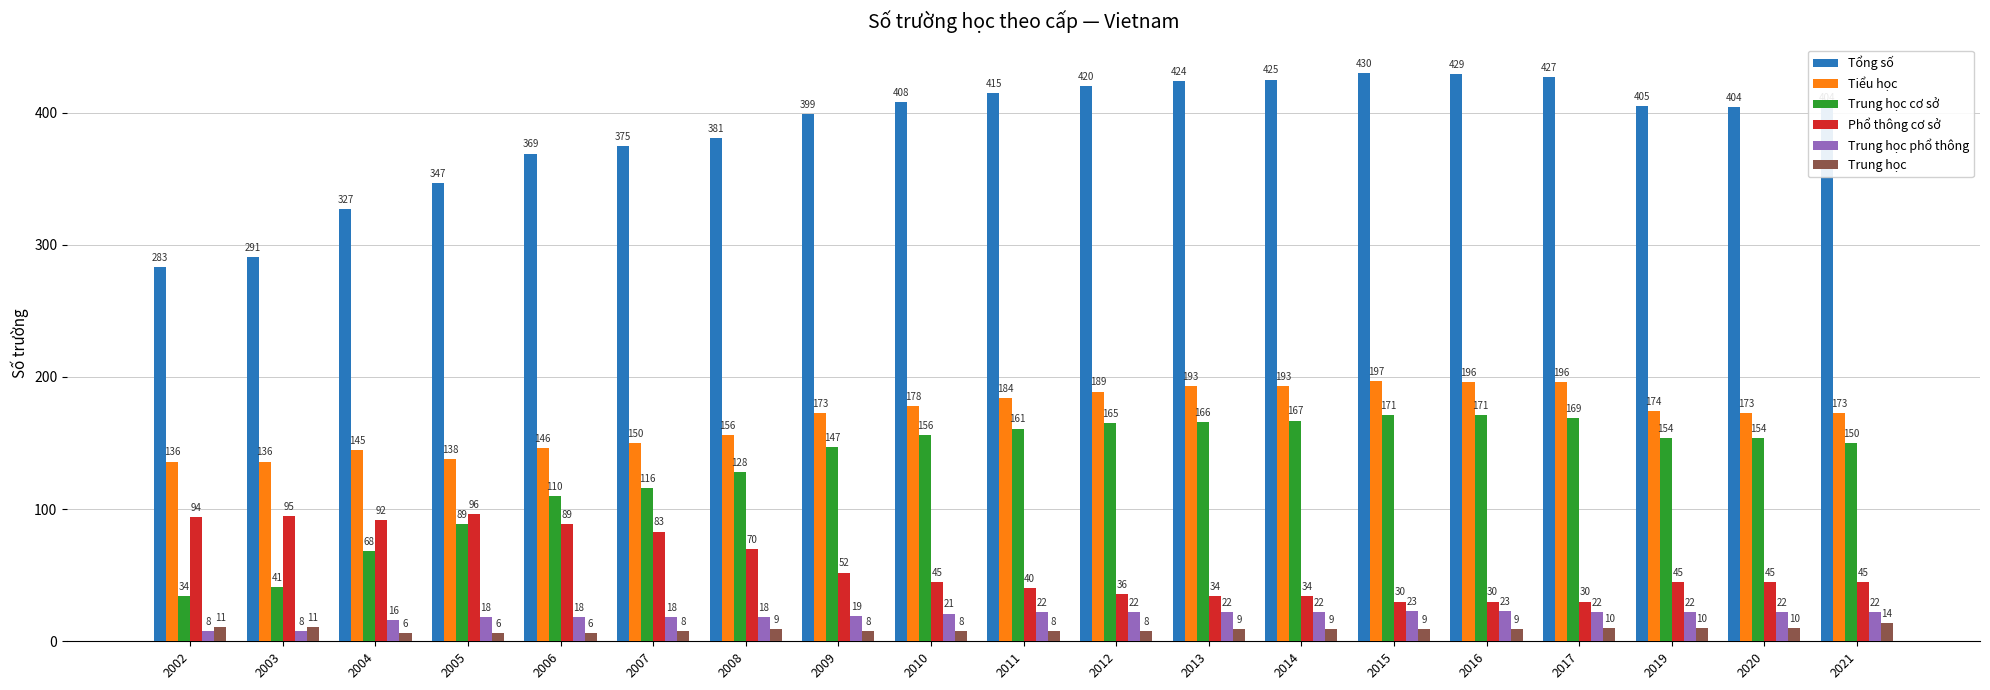

Reading left to right, what are all the values shown in this chart?

Tổng số: 283	291	327	347	369	375	381	399	408	415	420	424	425	430	429	427	405	404	404
Tiểu học: 136	136	145	138	146	150	156	173	178	184	189	193	193	197	196	196	174	173	173
Trung học cơ sở: 34	41	68	89	110	116	128	147	156	161	165	166	167	171	171	169	154	154	150
Phổ thông cơ sở: 94	95	92	96	89	83	70	52	45	40	36	34	34	30	30	30	45	45	45
Trung học phổ thông: 8	8	16	18	18	18	18	19	21	22	22	22	22	23	23	22	22	22	22
Trung học: 11	11	6	6	6	8	9	8	8	8	8	9	9	9	9	10	10	10	14